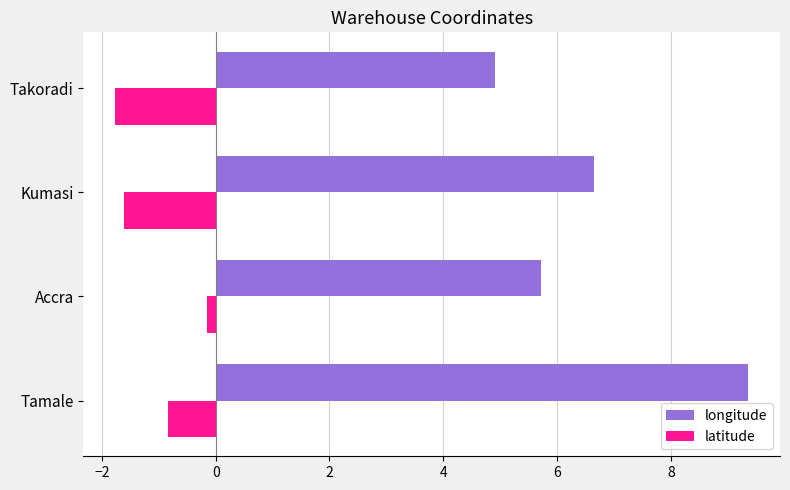

At which category is the sum across all series the highest?

Tamale